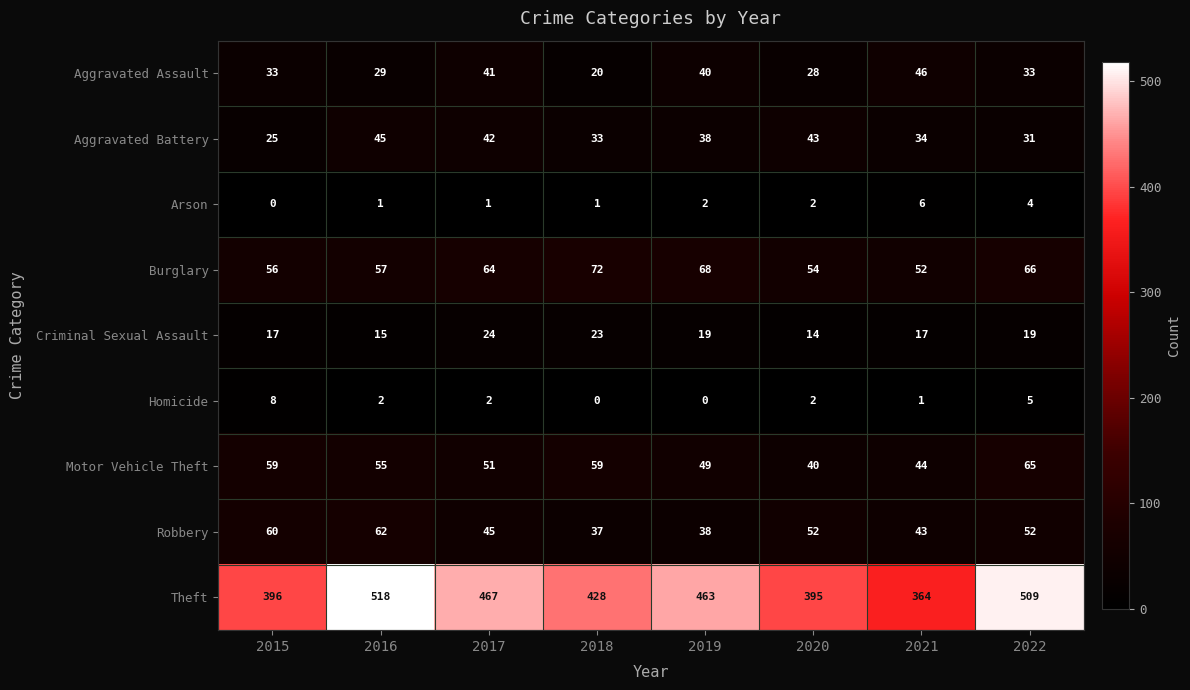

How many series are shown in this chart?

9